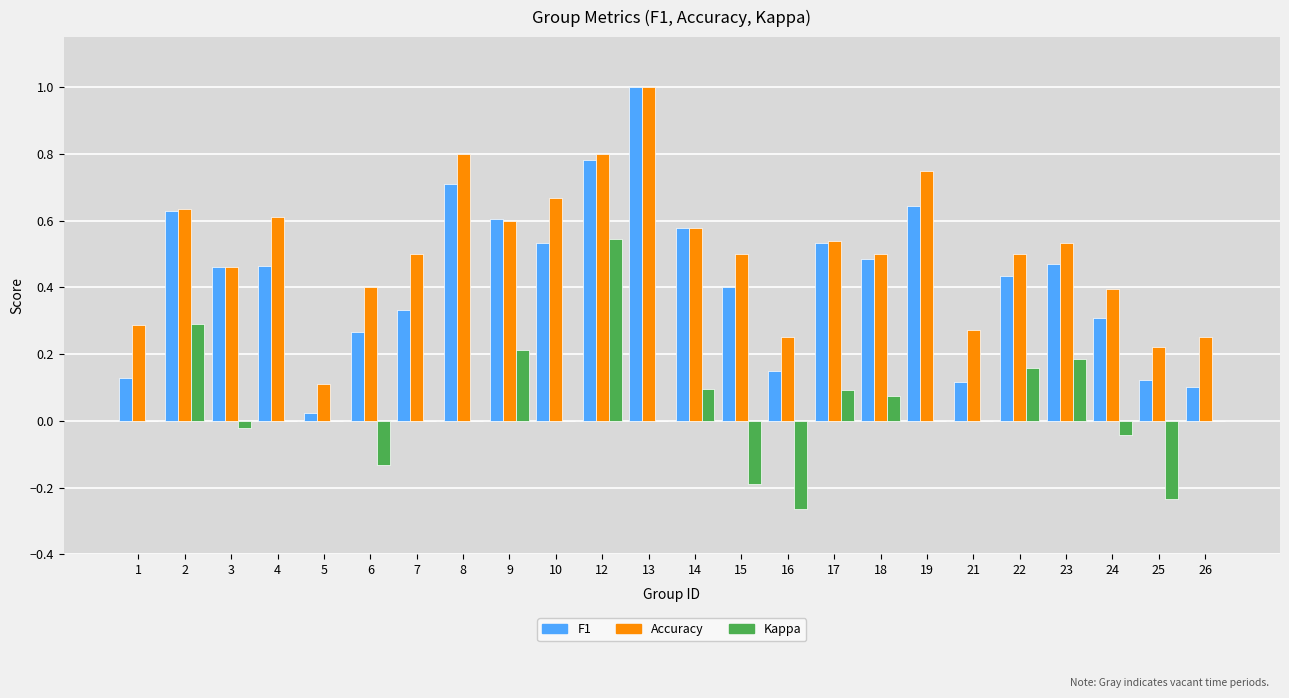

Count the number of categories in the chart.

24